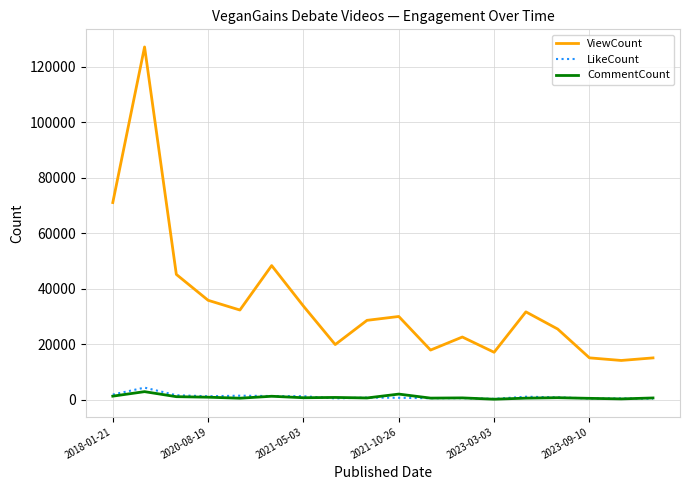

True or false: ViewCount and CommentCount intersect in this chart.

False